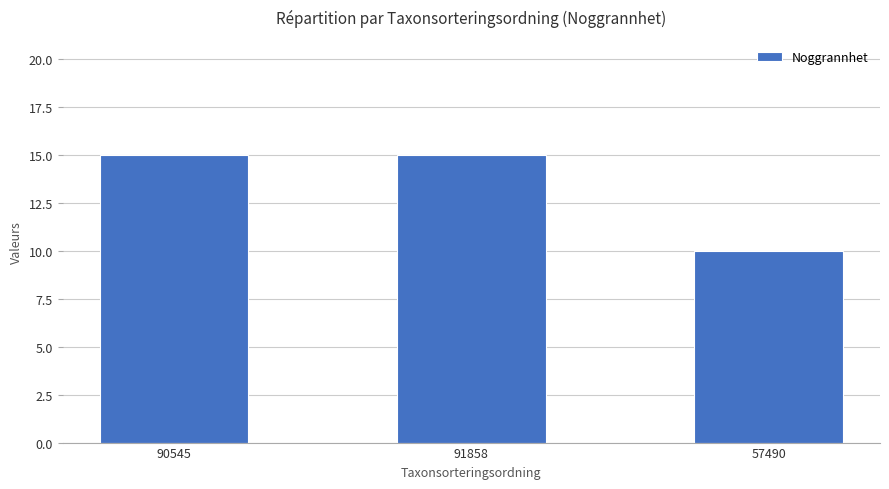

What is the maximum value shown in the chart?

15